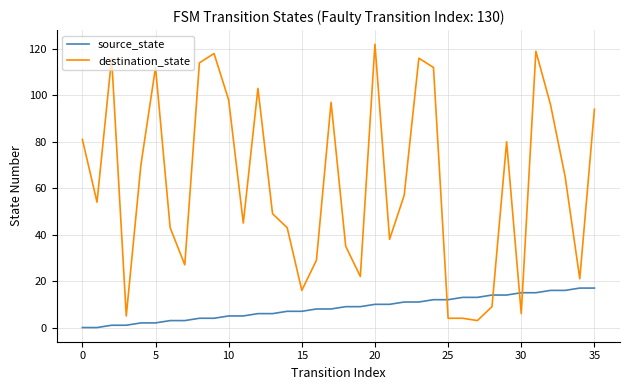

Which series ends up on top after the final intersection of source_state and destination_state?

destination_state